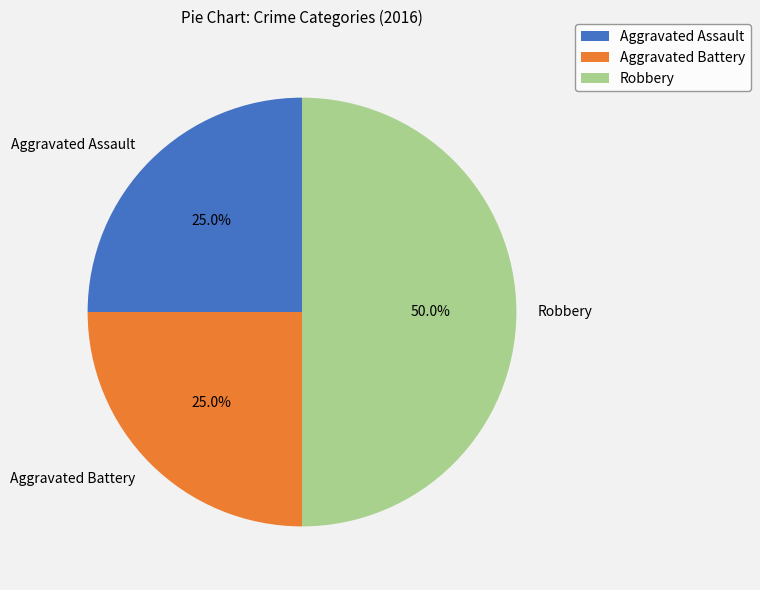

The Aggravated Assault slice represents 34% of the pie. True or false?

False